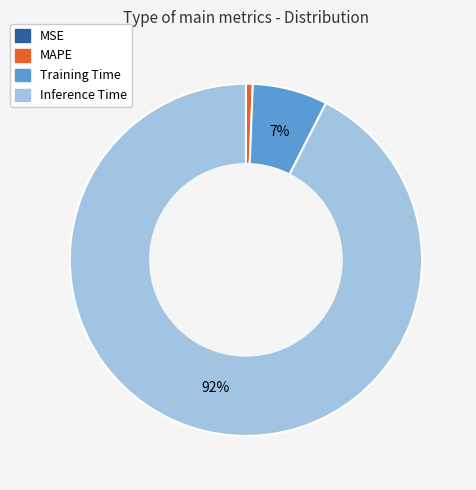

Does any single category account for the majority?

Yes